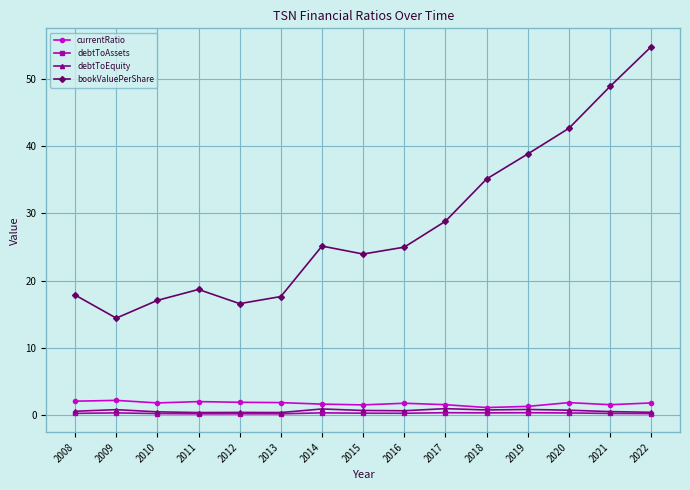

True or false: debtToEquity has more than 1 interior local peaks.

True